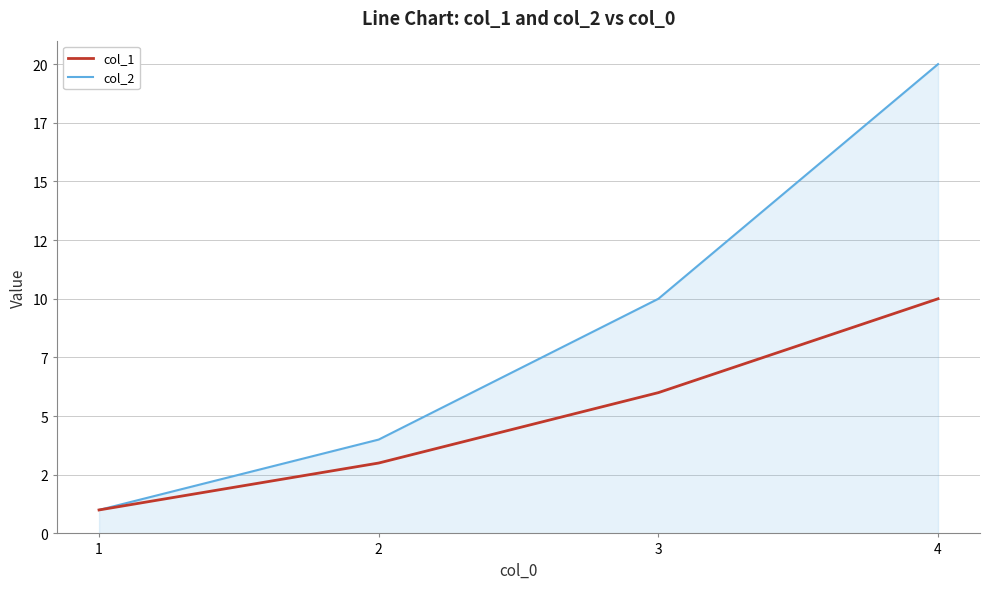

What is the difference between the maximum and minimum values in the col_2 series?

19